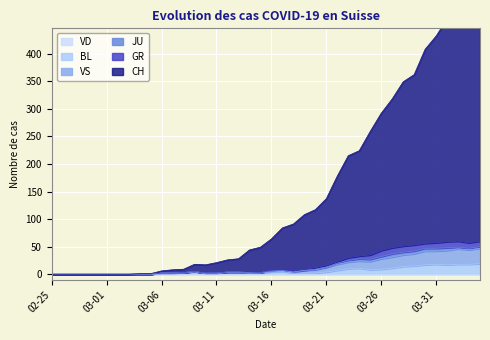

True or false: CH and BL cross at least once.

False